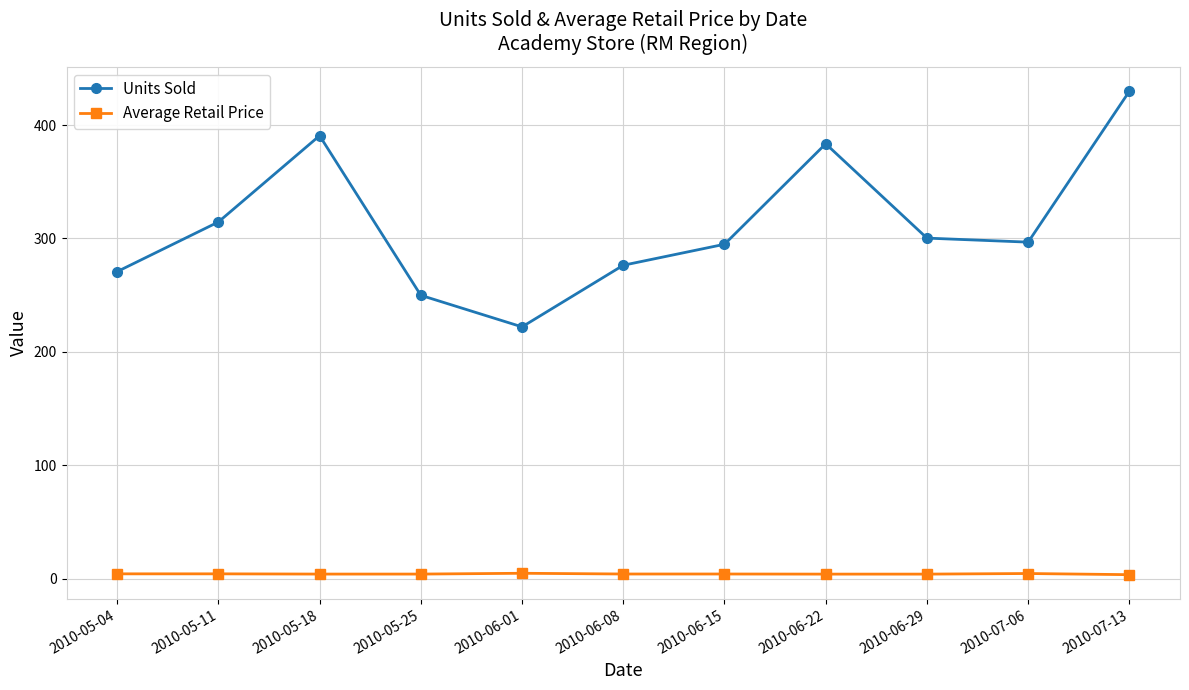

True or false: Units Sold has a value of 96.6 at 2010-05-25.

False